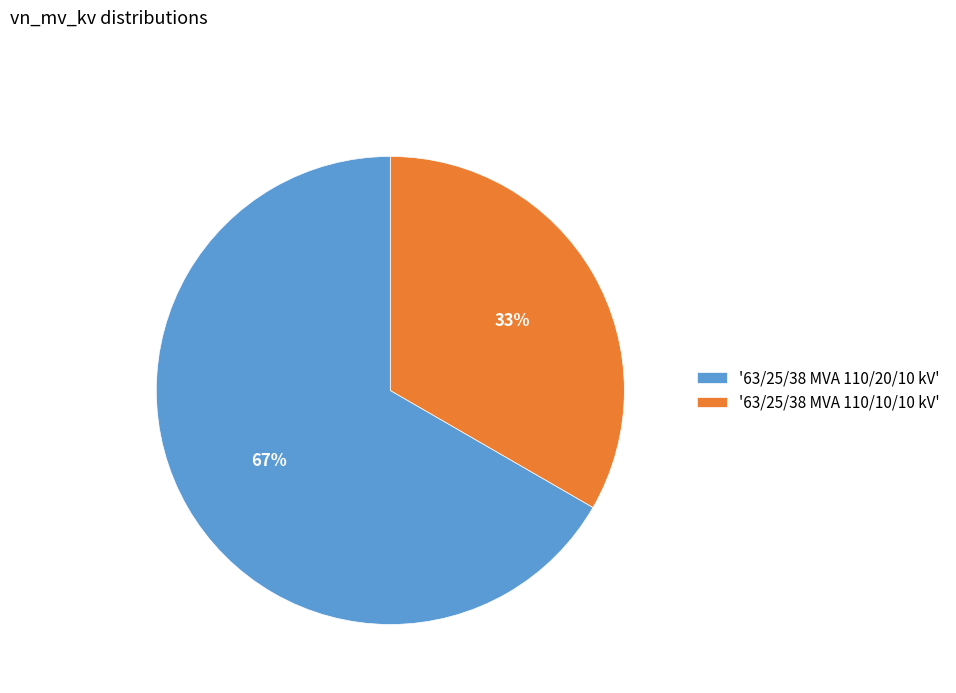

Rank the categories by value from highest to lowest.

'63/25/38 MVA 110/20/10 kV', '63/25/38 MVA 110/10/10 kV'